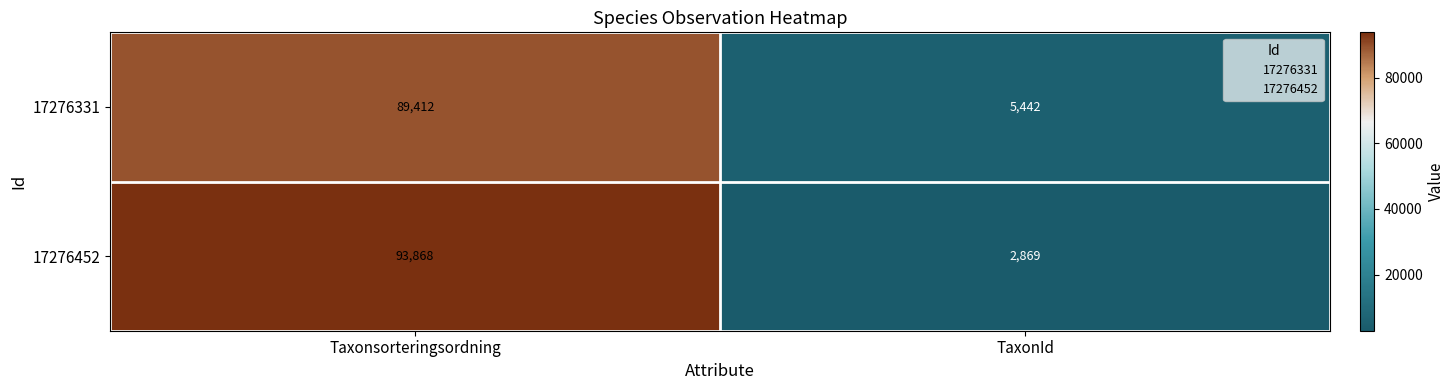

What is the sum of the 17276452 values at Taxonsorteringsordning and TaxonId?

96737